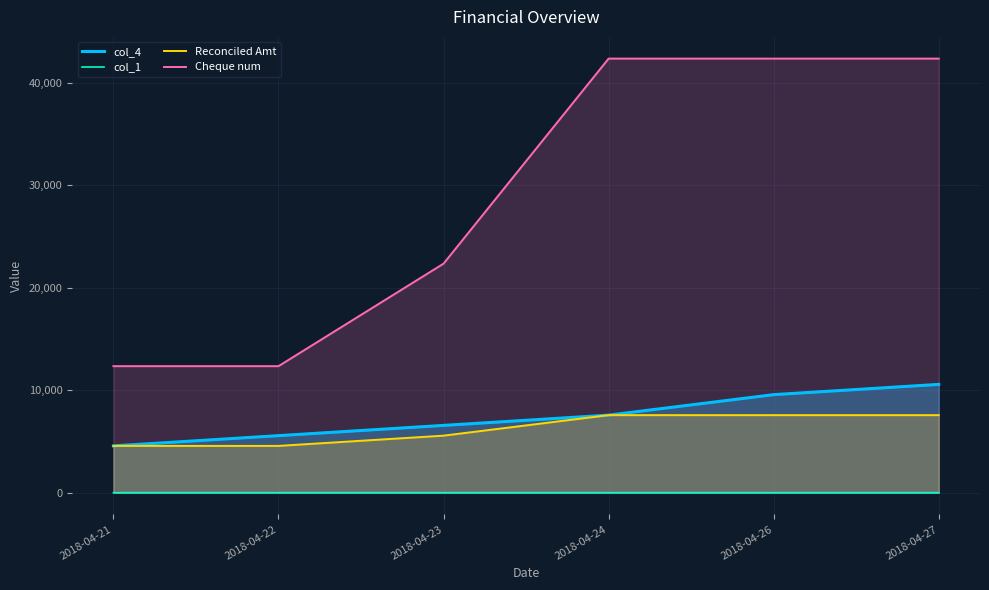

Between 2018-04-24 and 2018-04-27, which series saw the biggest shift?

col_4